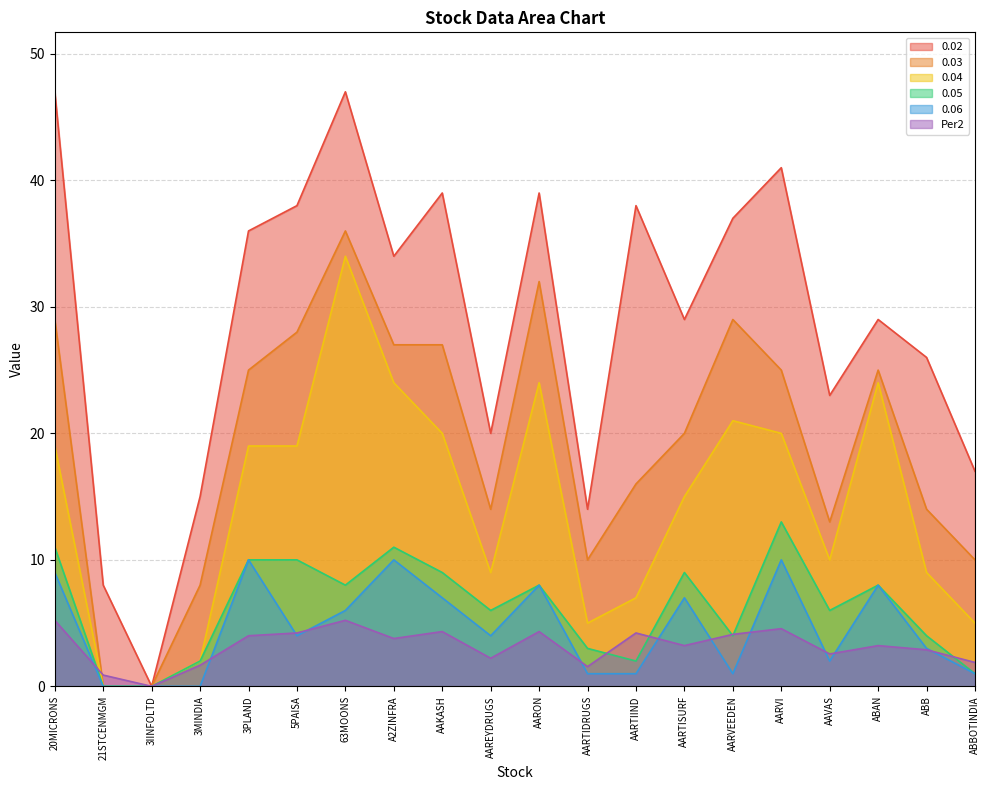

What is the label of the 2nd point from the left?

21STCENMGM